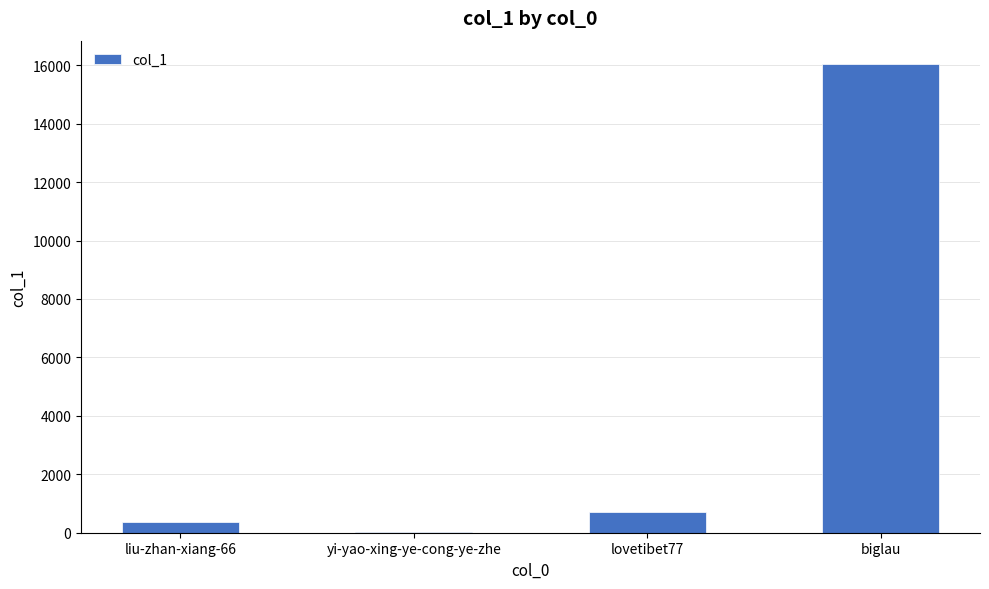

The chart shows a value of 707 at lovetibet77. True or false?

True